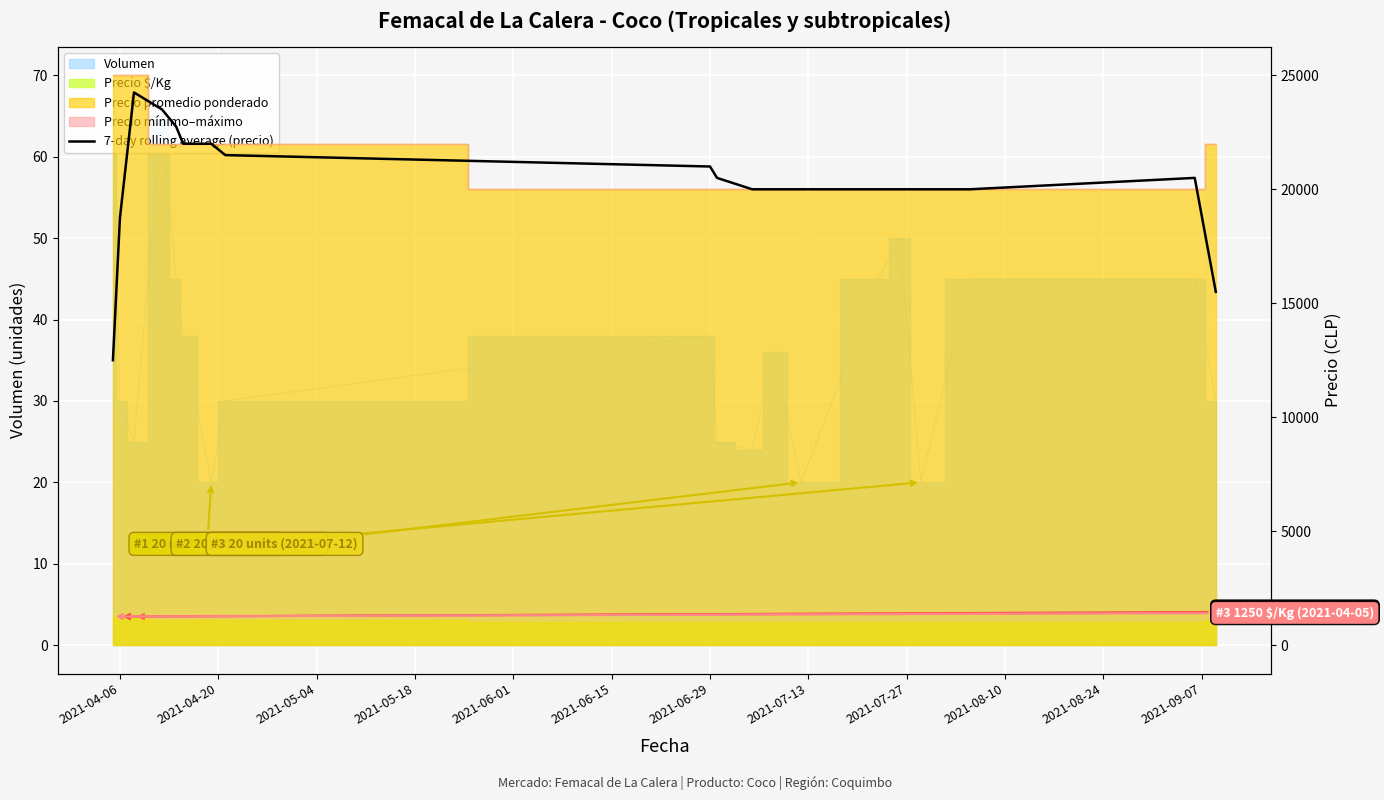

The value at 2021-08-10 is 12150. True or false?

False